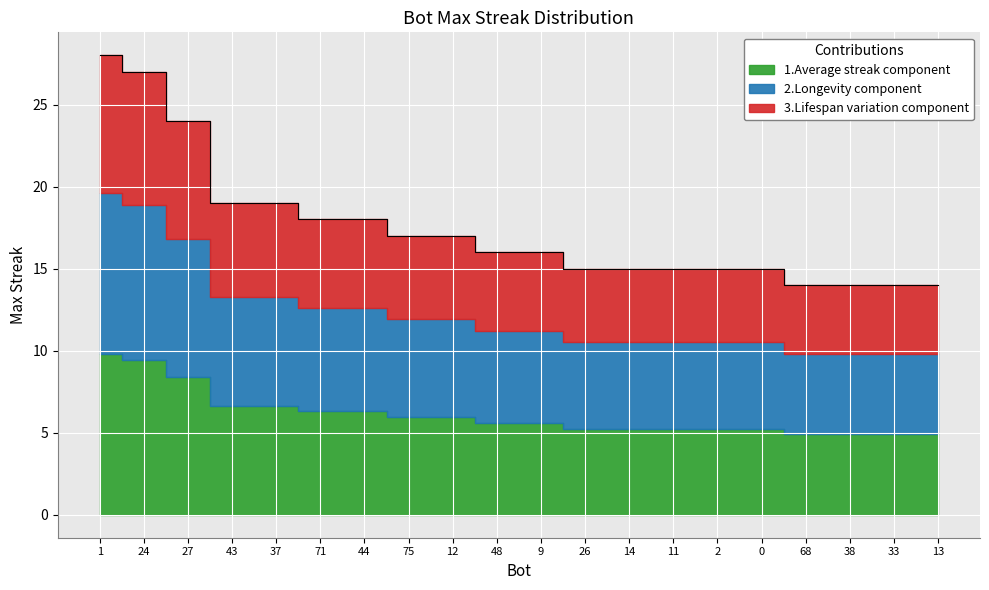

Reading right to left, transcribe all the data shown in this chart.

13=14	33=14	38=14	68=14	0=15	2=15	11=15	14=15	26=15	9=16	48=16	12=17	75=17	44=18	71=18	37=19	43=19	27=24	24=27	1=28